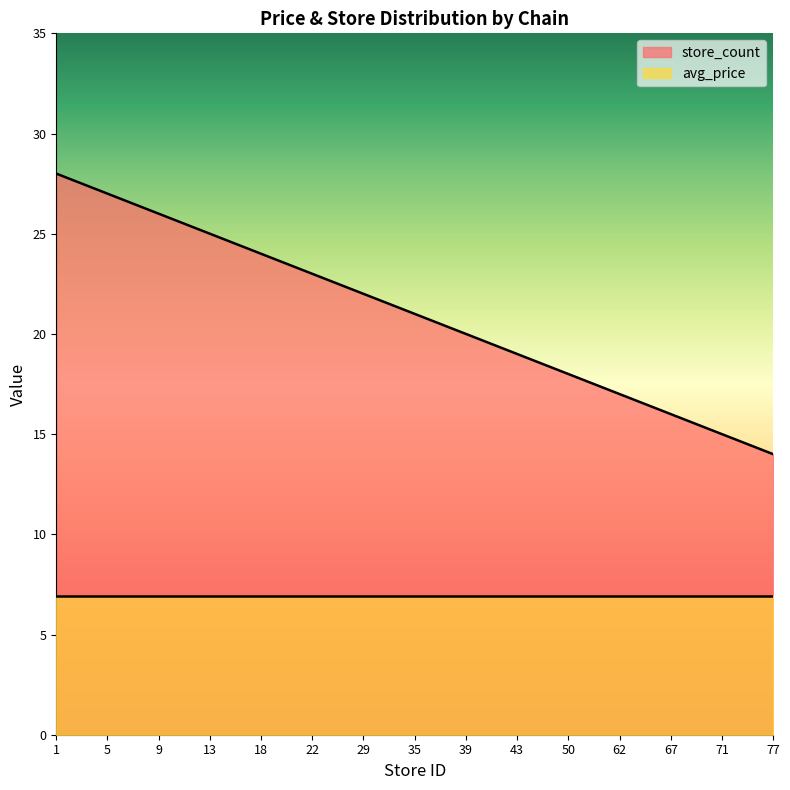

How many data points does each series have?

15